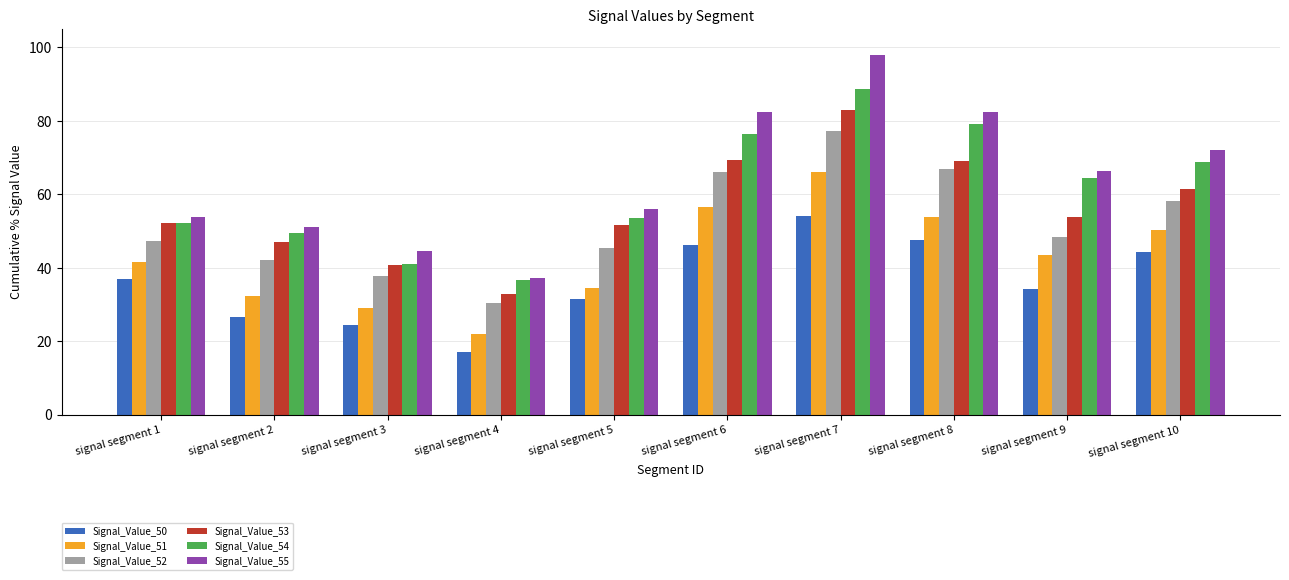

At which category is the sum across all series the highest?

signal segment 7